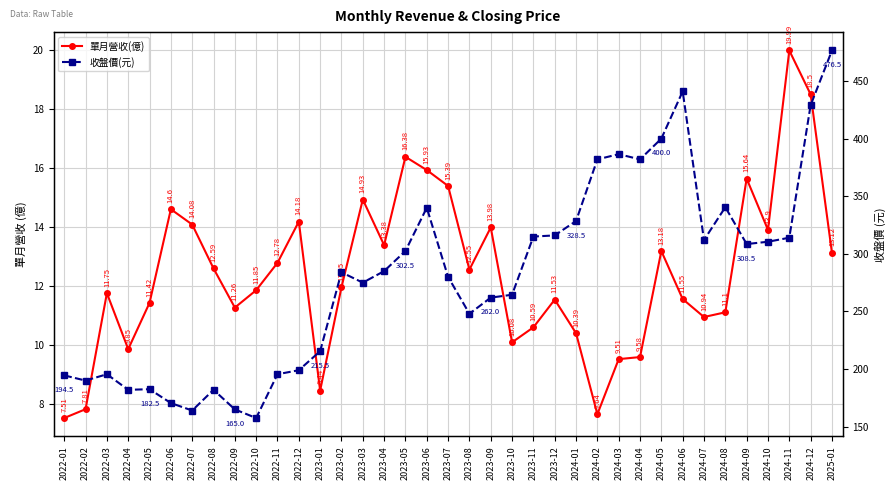

What is the sum of all 單月營收(億) values?

459.9